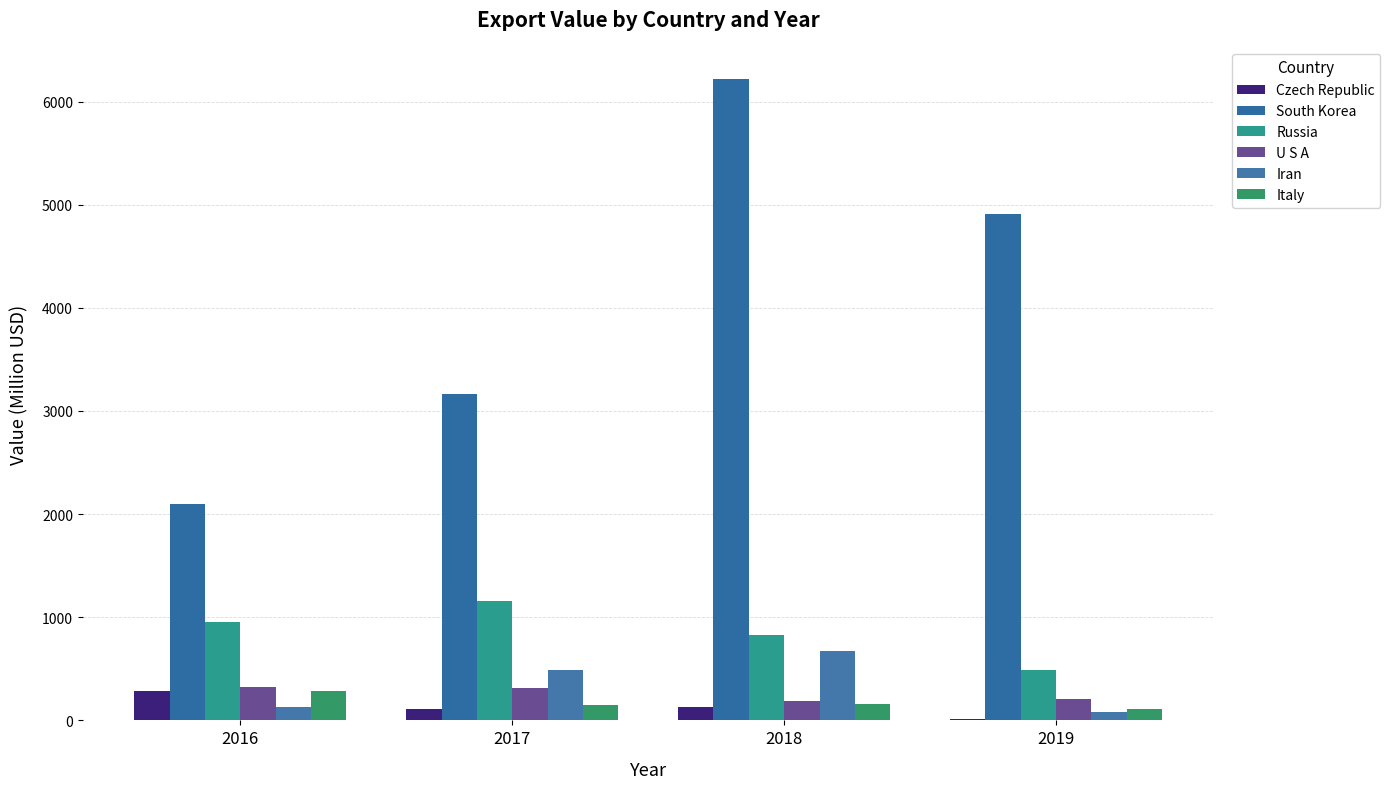

Where does the South Korea series first go above 4909?

2018